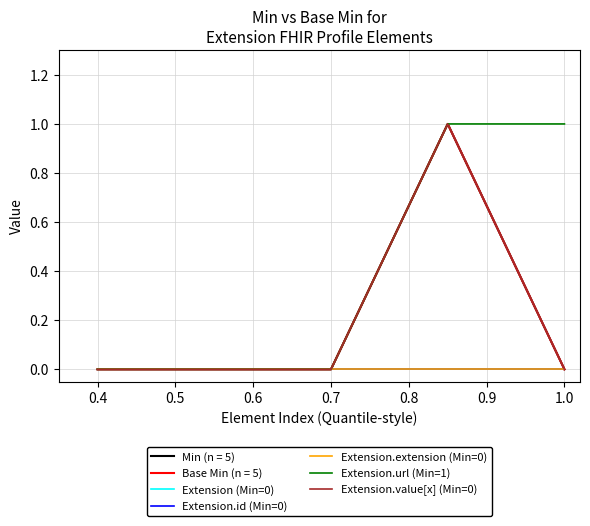

How many lines are shown in the chart?

7